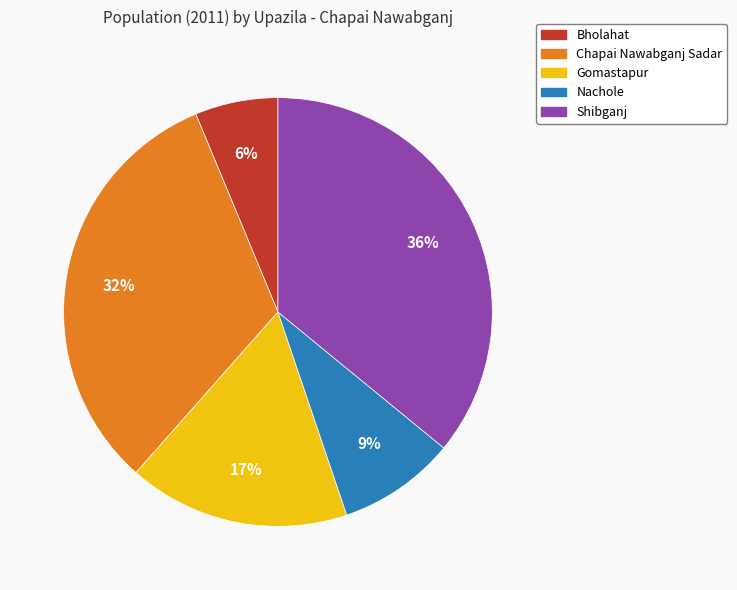

To the nearest percent, what percentage of the pie is Gomastapur?

17%